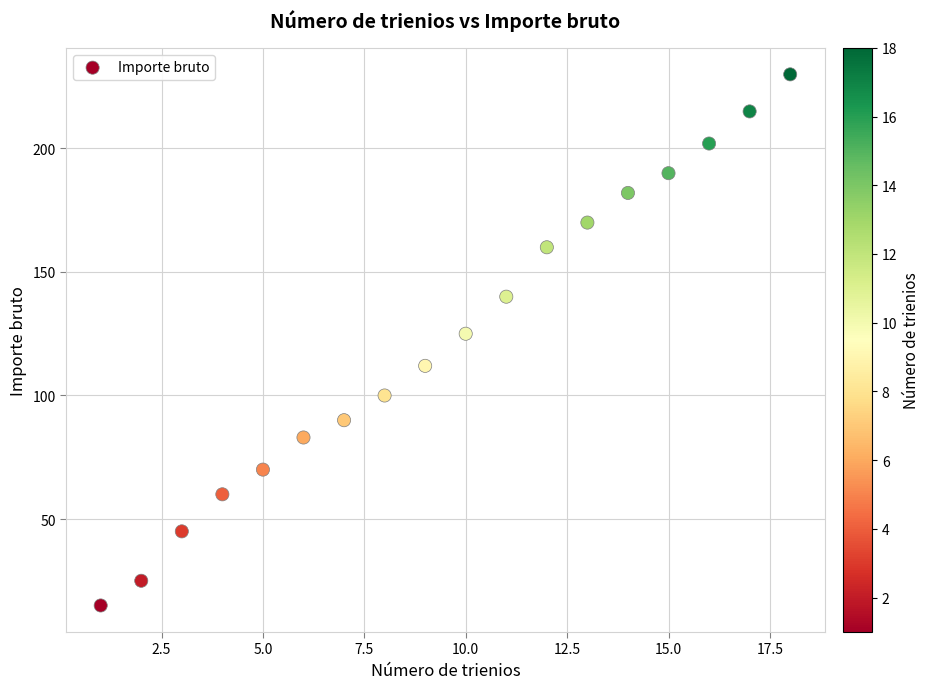

What Y value in the scatter plot is closest to 122?

125